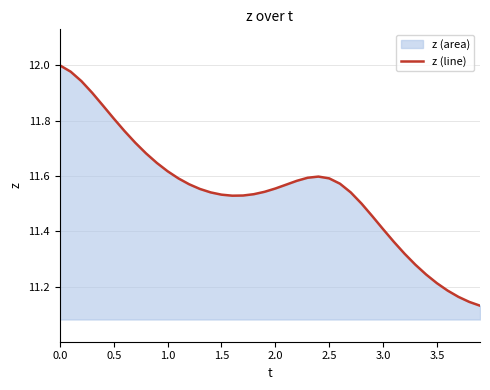

What is the sum of all values?

461.8